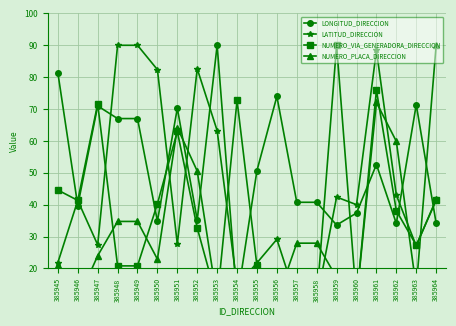

Reading right to left, transcribe all the data shown in this chart.

LONGITUD_DIRECCION: 385964=34.2	385963=71.4	385962=34.1	385961=52.6	385960=37.4	385959=33.6	385958=40.8	385957=40.8	385956=74.0	385955=50.7	385954=10.0	385953=90.0	385952=35.2	385951=70.3	385950=34.8	385949=67.0	385948=67.0	385947=71.0	385946=39.7	385945=81.4
LATITUD_DIRECCION: 385964=41.7	385963=27.1	385962=43.0	385961=88.4	385960=40.0	385959=42.4	385958=10.0	385957=10.0	385956=29.1	385955=21.8	385954=14.6	385953=63.2	385952=82.6	385951=27.7	385950=82.4	385949=90.0	385948=90.0	385947=27.4	385946=41.3	385945=21.8
NUMERO_VIA_GENERADORA_DIRECCION: 385964=41.4	385963=27.3	385962=38.1	385961=75.9	385960=10.0	385959=90.0	385958=10.0	385957=10.0	385956=10.0	385955=20.8	385954=72.7	385953=10.0	385952=32.7	385951=63.0	385950=40.3	385949=20.8	385948=20.8	385947=71.6	385946=41.4	385945=44.6
NUMERO_PLACA_DIRECCION: 385964=90.0	385963=13.9	385962=59.9	385961=72.1	385960=10.0	385959=17.2	385958=27.9	385957=27.9	385956=10.0	385955=10.0	385954=15.7	385953=10.0	385952=50.5	385951=64.2	385950=22.9	385949=34.8	385948=34.8	385947=24.0	385946=10.0	385945=21.1